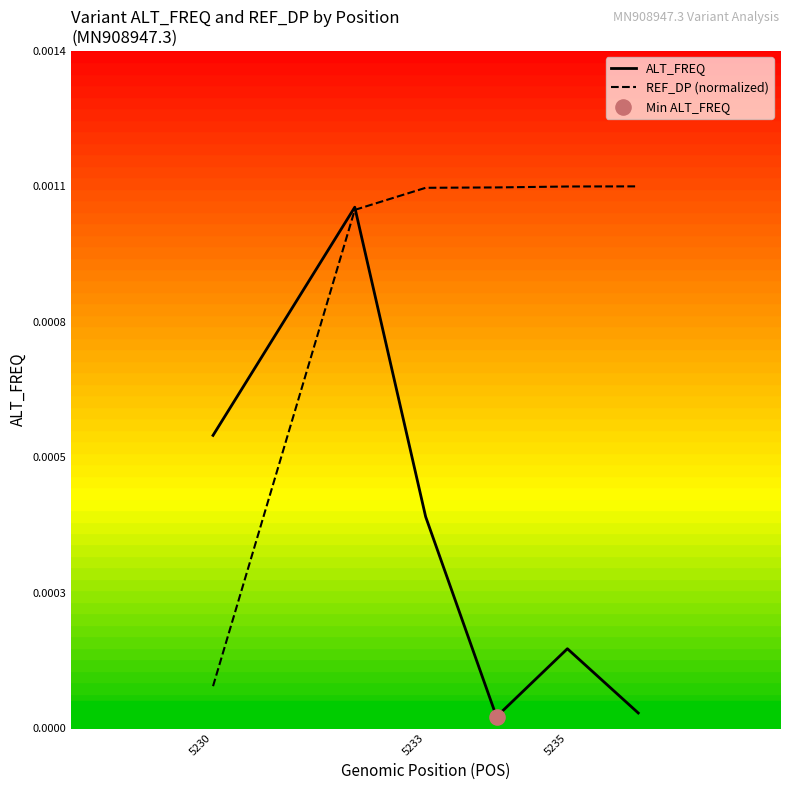

Which series has the largest total across all categories?

REF_DP (normalized)